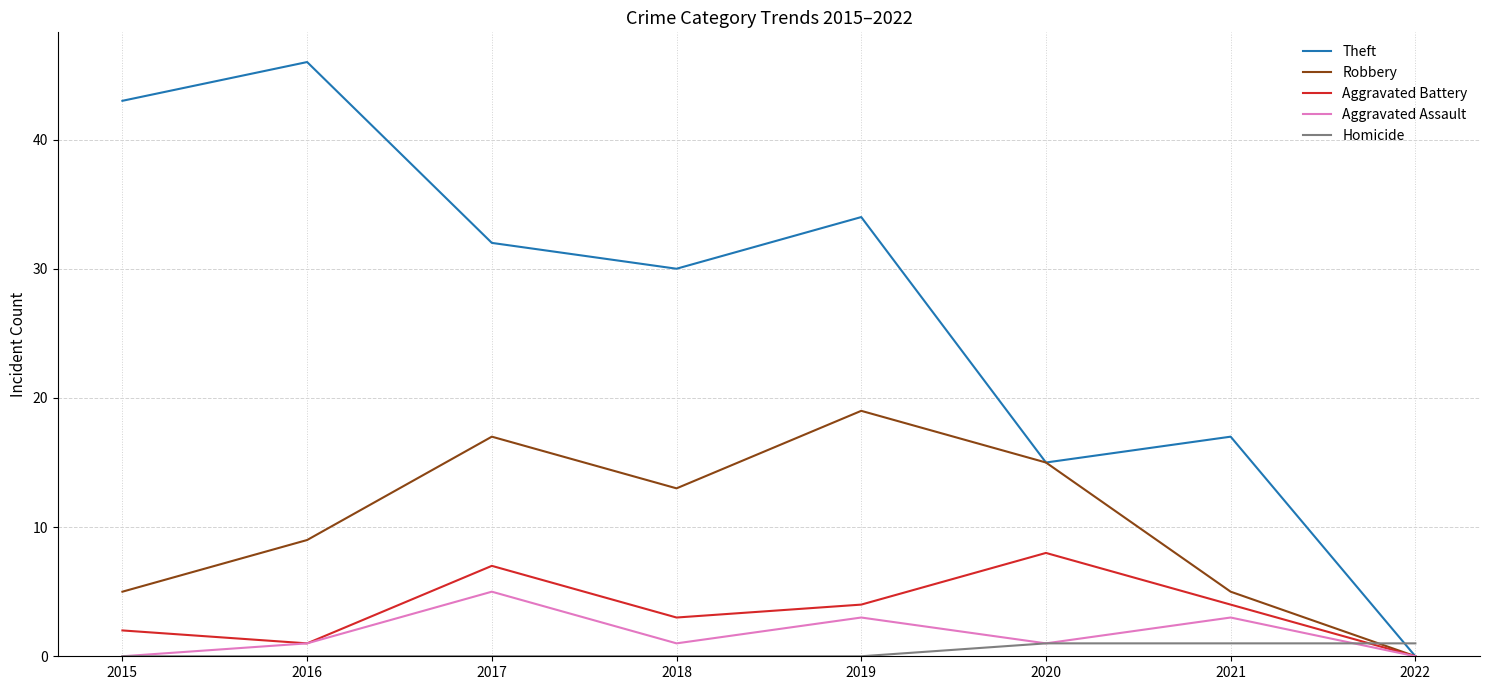

What is the maximum value shown in the chart?

46